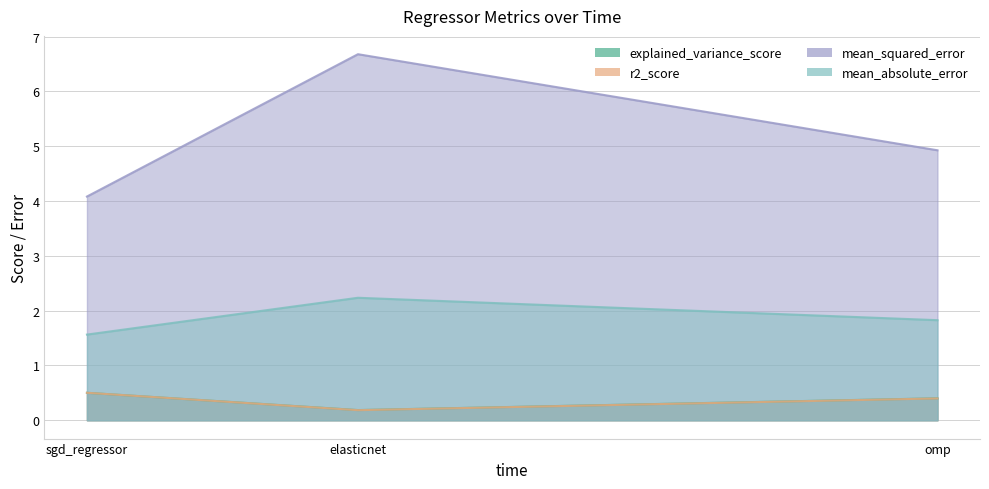

What is the total value across all series at elasticnet?

9.3